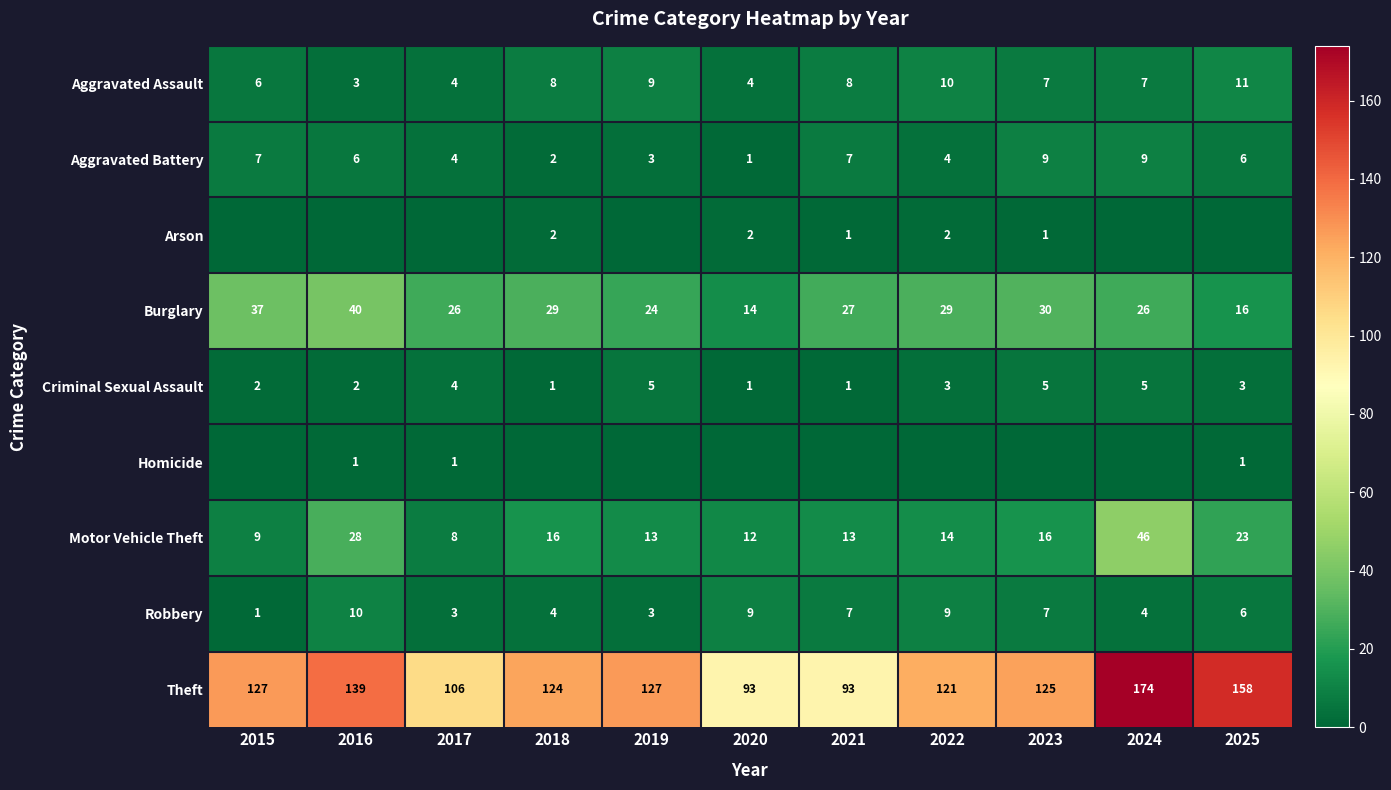

Which category has the highest value in the Theft series?

2024